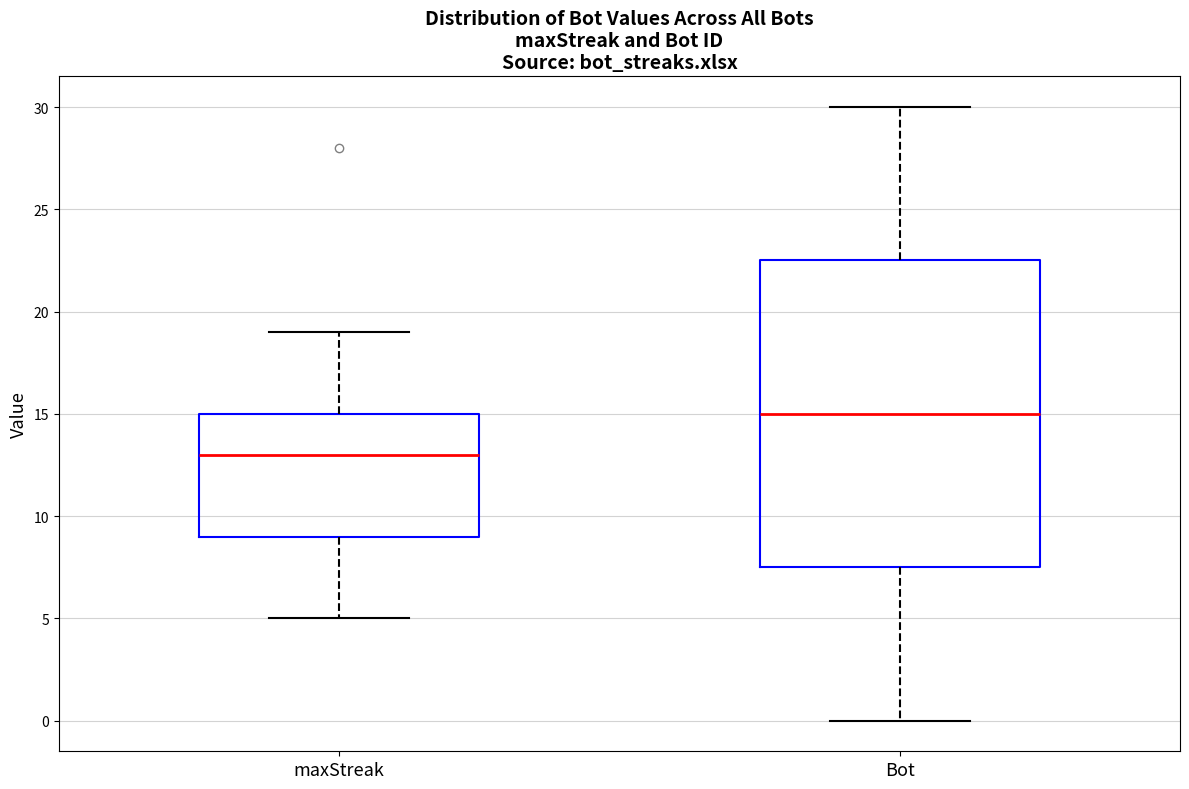

Reading left to right, transcribe this box plot: for each box, give where its median line is, the range the box spans, and where its two whiskers end, as read against the y-axis. The values are not printed on the chart, so give them approximately, as read against the axis.

maxStreak: median 13.0, box 9.0 to 15.0, whiskers 5.0 to 19.0
Bot: median 15.0, box 7.5 to 22.5, whiskers 0.0 to 30.0